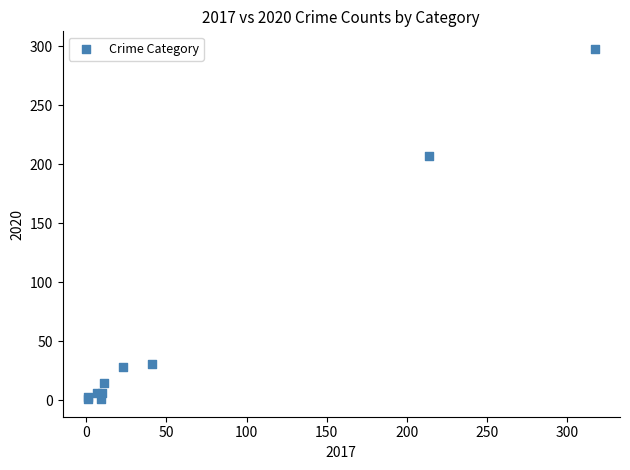

What Y value in the scatter plot is closest to 149?

207